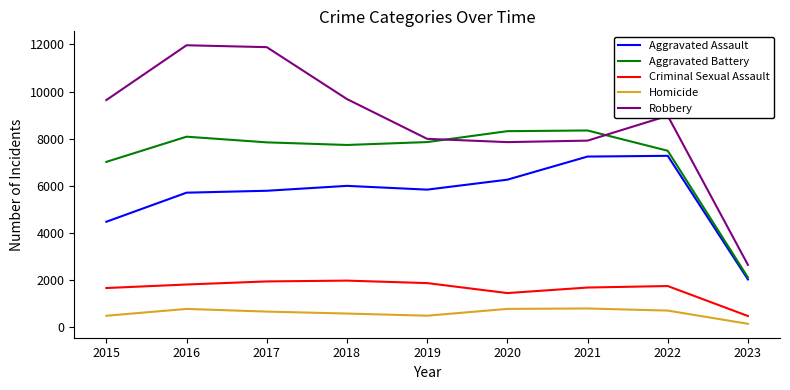

What is the spread (max minus min) of values at 2018?

9091